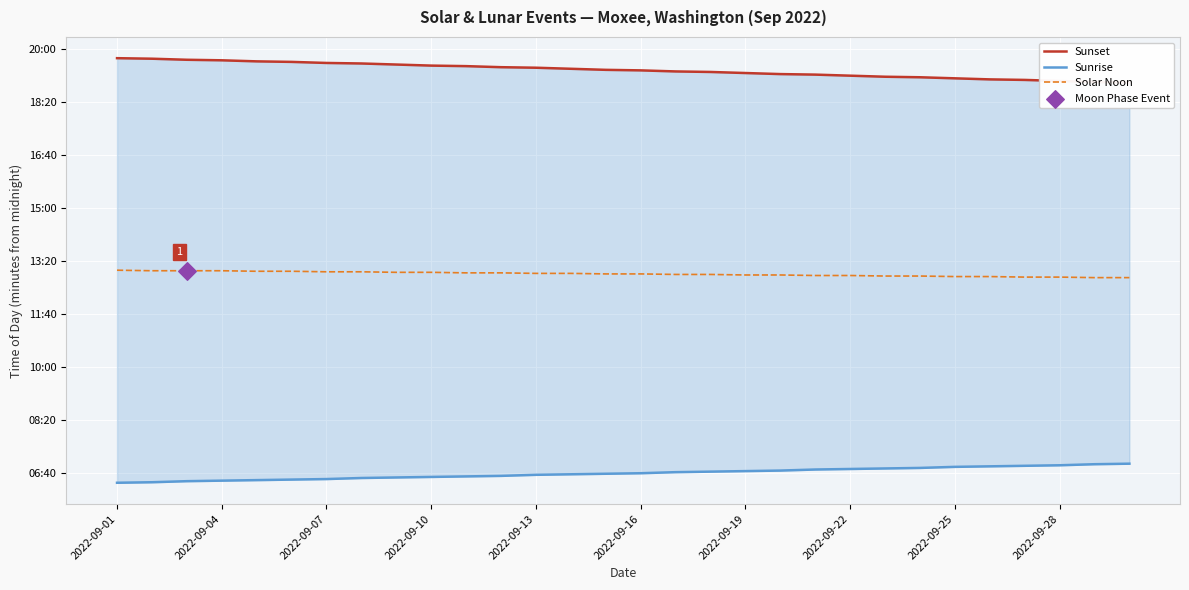

What is the total value across all series at 2022-09-25?

2325